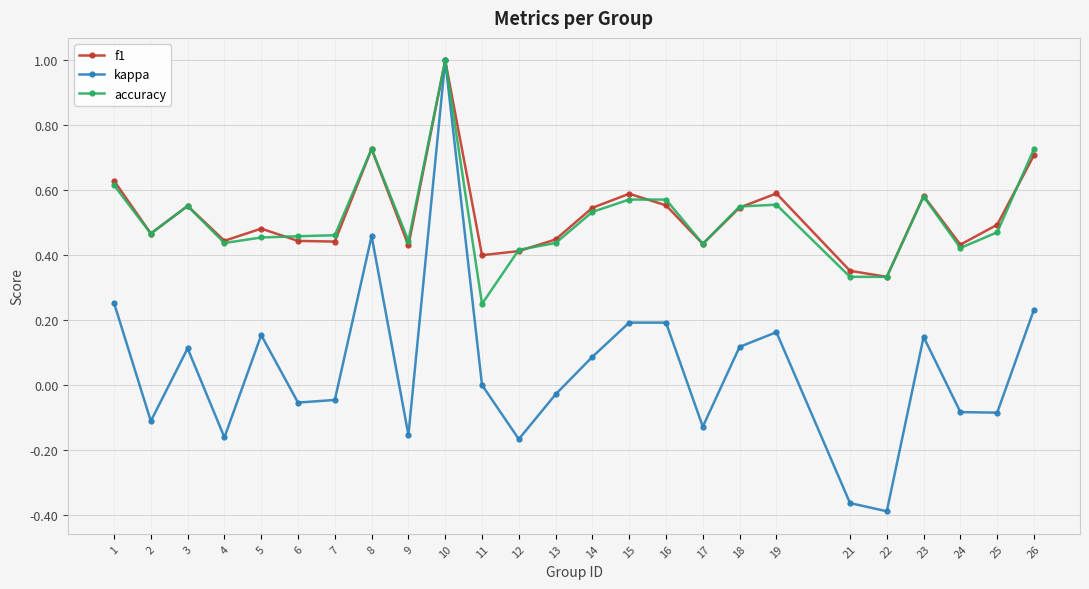

Is it true that f1 equals 0.1 at 9?

False